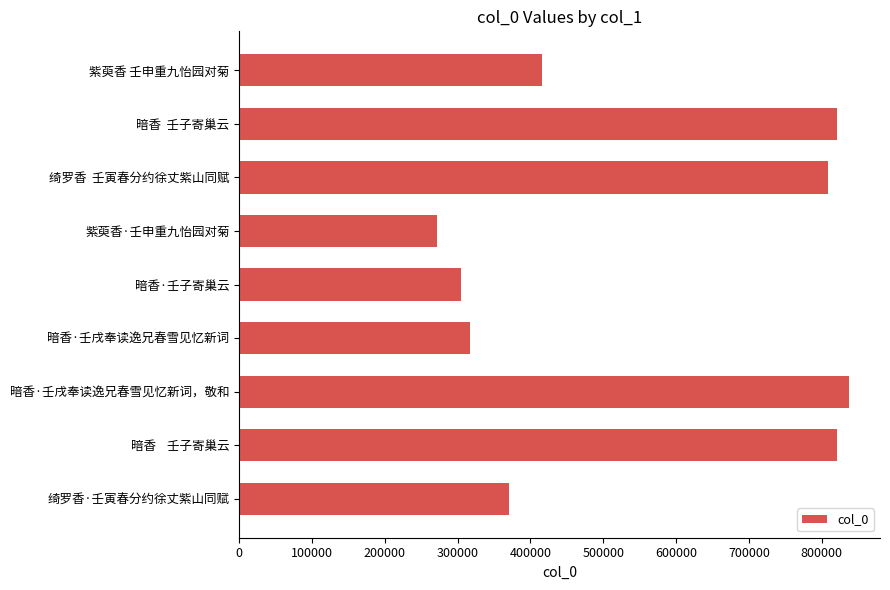

Which label corresponds to the largest value in the chart?

暗香·壬戌奉读逸兄春雪见忆新词，敬和